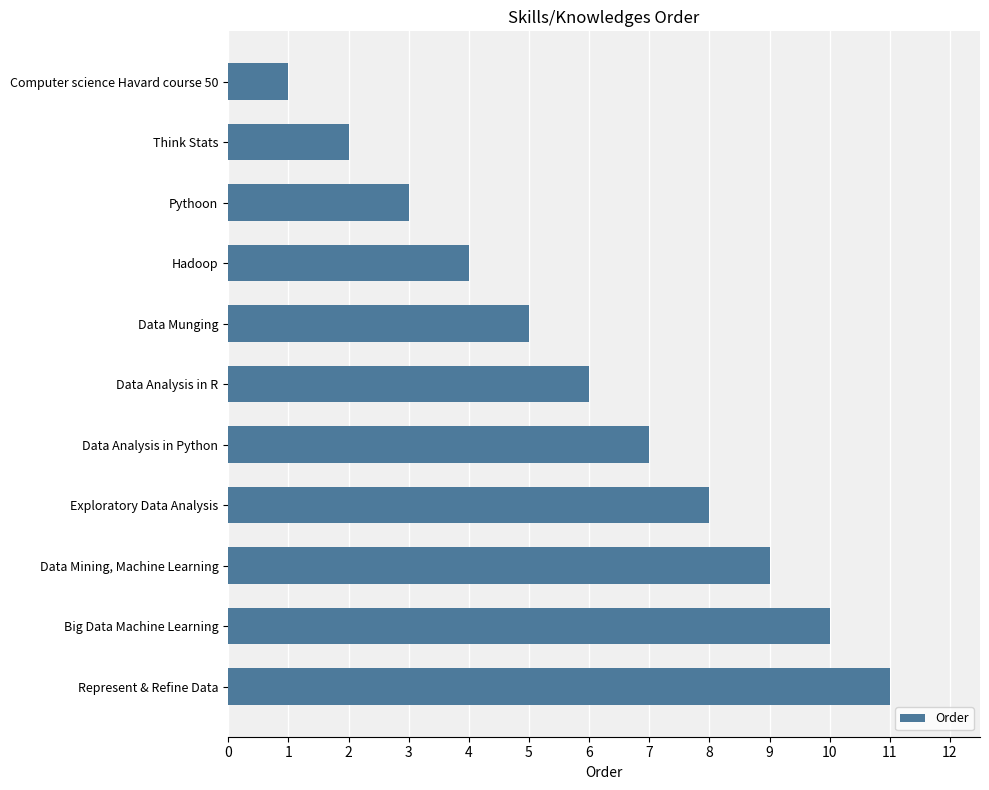

What is the greatest value displayed?

11